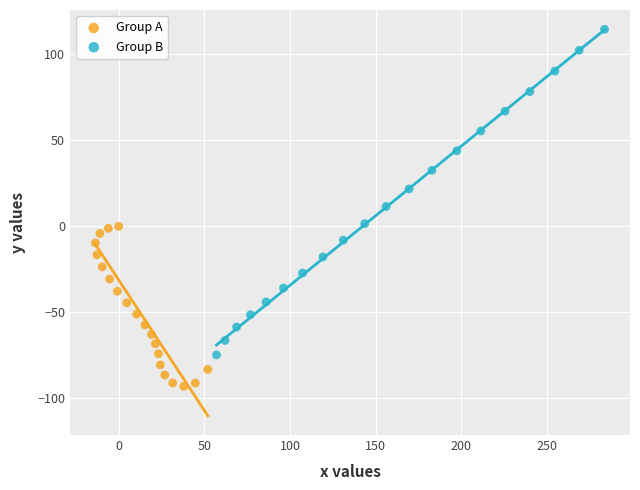

Which series reaches the minimum Y coordinate?

Group A